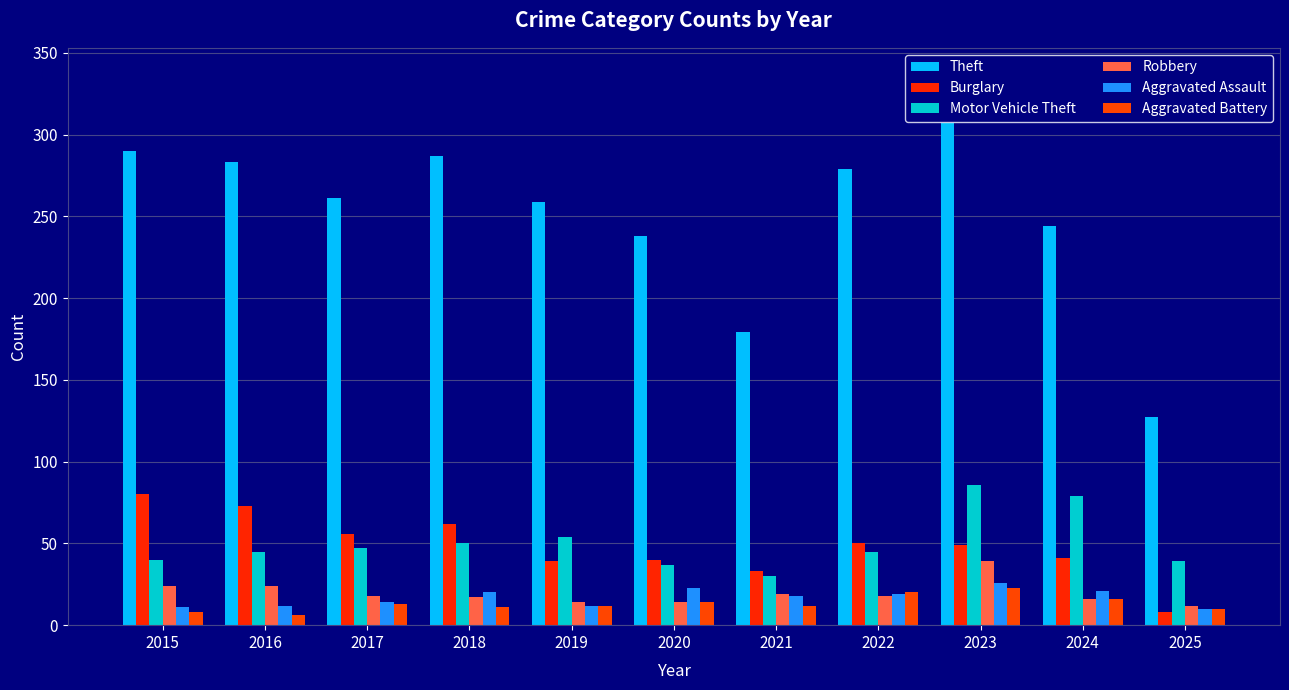

Which label corresponds to the smallest value in the chart?

2016